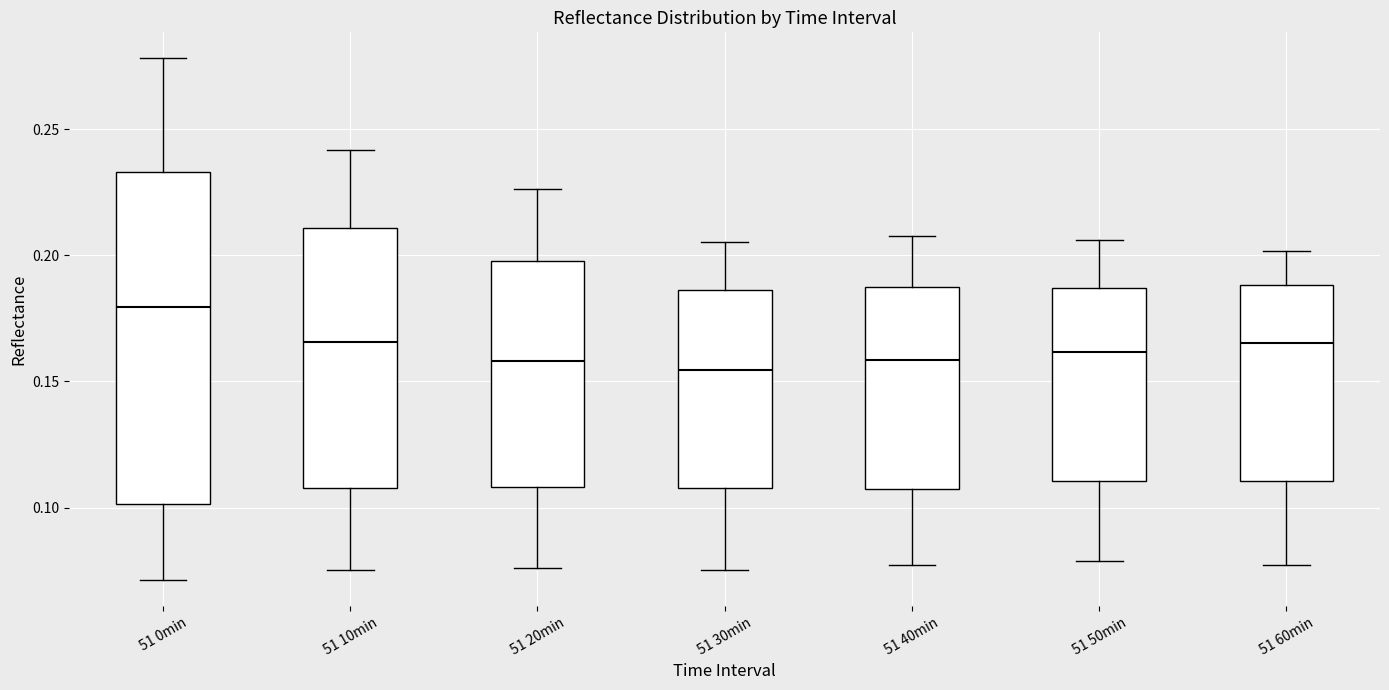

Reading left to right, read every box against the y-axis: the position of its median line, the range the box covers, and the ends of its whiskers. The values are not printed on the chart, so give them approximately, as read against the axis.

51 0min: median 0.180, box 0.100 to 0.235, whiskers 0.070 to 0.280
51 10min: median 0.165, box 0.110 to 0.210, whiskers 0.075 to 0.240
51 20min: median 0.160, box 0.110 to 0.200, whiskers 0.075 to 0.225
51 30min: median 0.155, box 0.110 to 0.185, whiskers 0.075 to 0.205
51 40min: median 0.160, box 0.110 to 0.185, whiskers 0.075 to 0.210
51 50min: median 0.160, box 0.110 to 0.185, whiskers 0.080 to 0.205
51 60min: median 0.165, box 0.110 to 0.190, whiskers 0.075 to 0.200